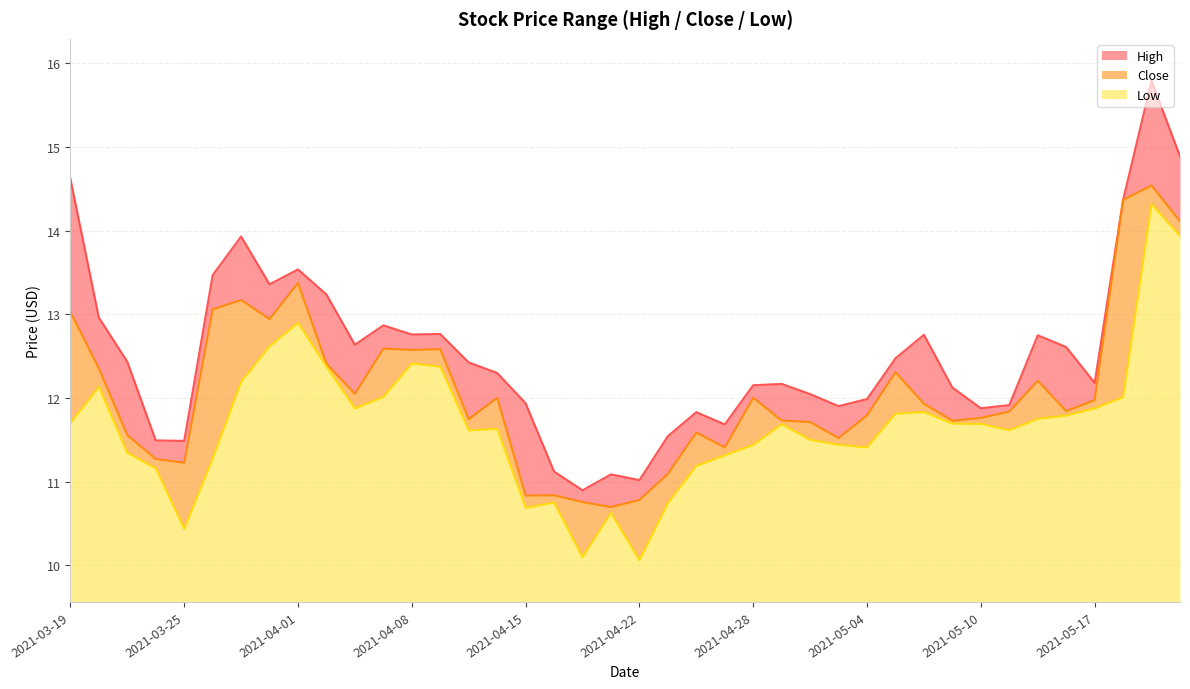

Rank the categories by Low value from lowest to highest.

2021-04-22, 2021-04-19, 2021-03-25, 2021-04-20, 2021-04-15, 2021-04-23, 2021-04-16, 2021-03-24, 2021-04-26, 2021-03-26, 2021-04-27, 2021-03-23, 2021-05-04, 2021-04-28, 2021-05-03, 2021-04-30, 2021-04-12, 2021-05-11, 2021-04-13, 2021-04-29, 2021-05-10, 2021-05-07, 2021-03-19, 2021-05-12, 2021-05-14, 2021-05-05, 2021-05-06, 2021-04-06, 2021-05-17, 2021-05-18, 2021-04-07, 2021-03-22, 2021-03-30, 2021-04-05, 2021-04-09, 2021-04-08, 2021-03-31, 2021-04-01, 2021-05-20, 2021-05-19